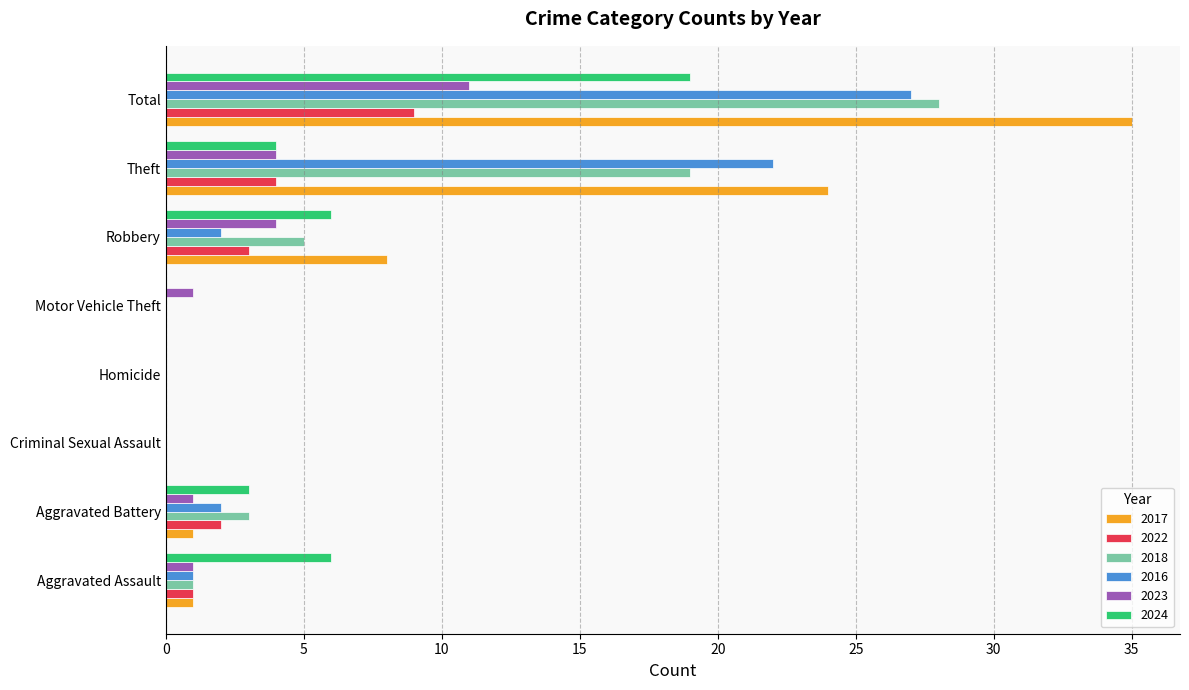

What is the sum of all 2024 values?

38